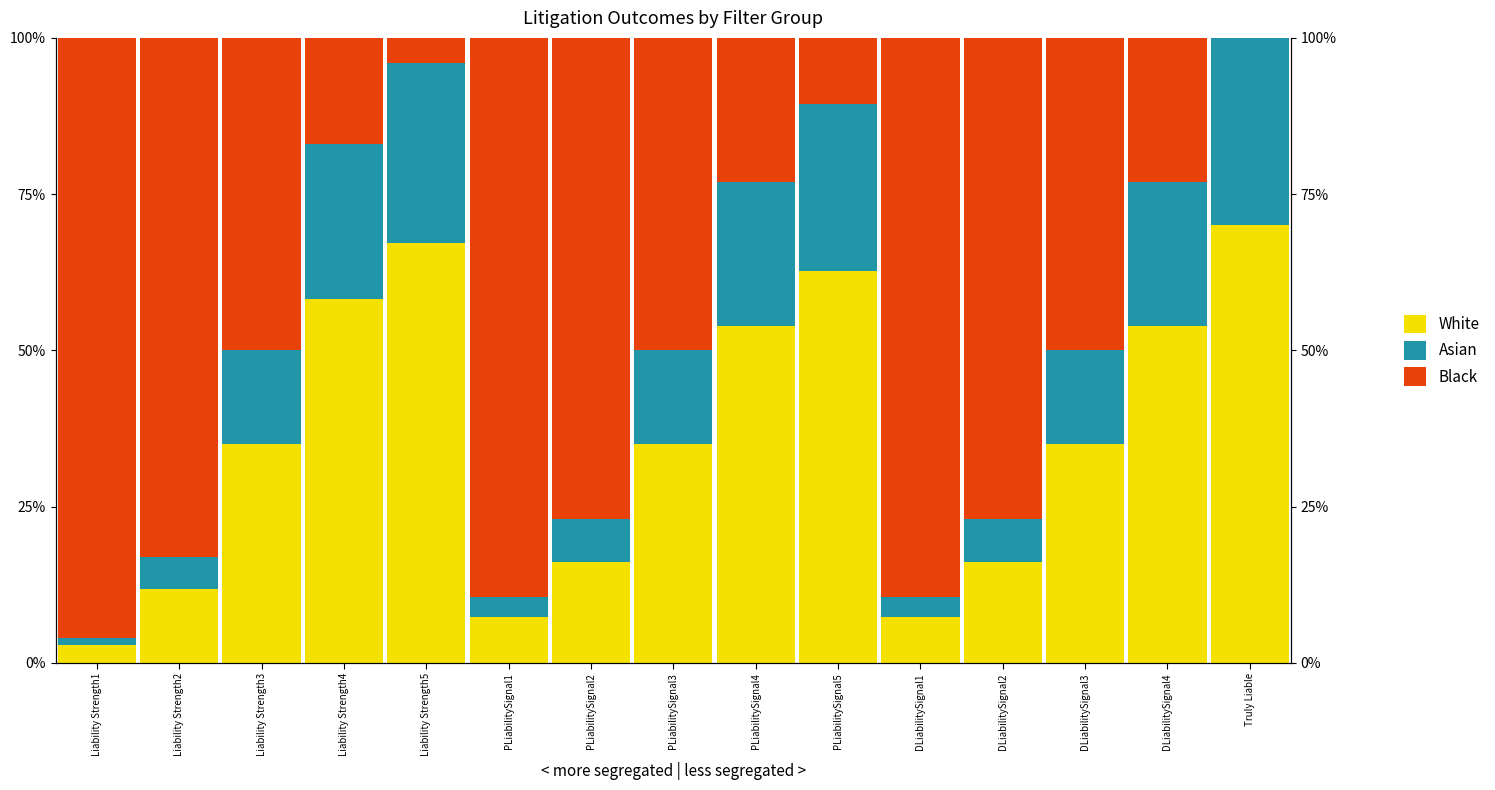

What is the difference between the Asian values at PLiabilitySignal1 and DLiabilitySignal4?

0.2